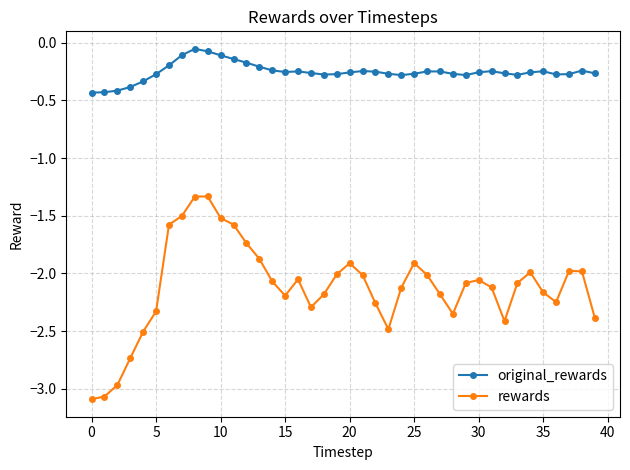

Does the chart have visible grid lines?

Yes